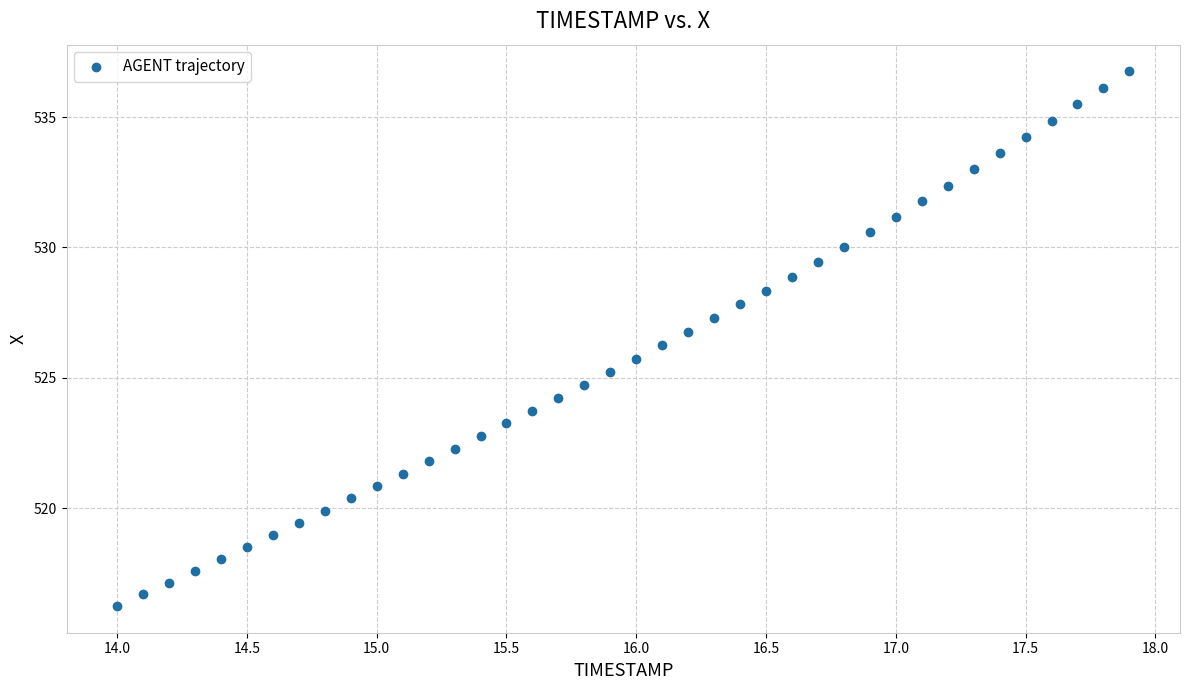

What is the range of X values (max minus min)?

3.9